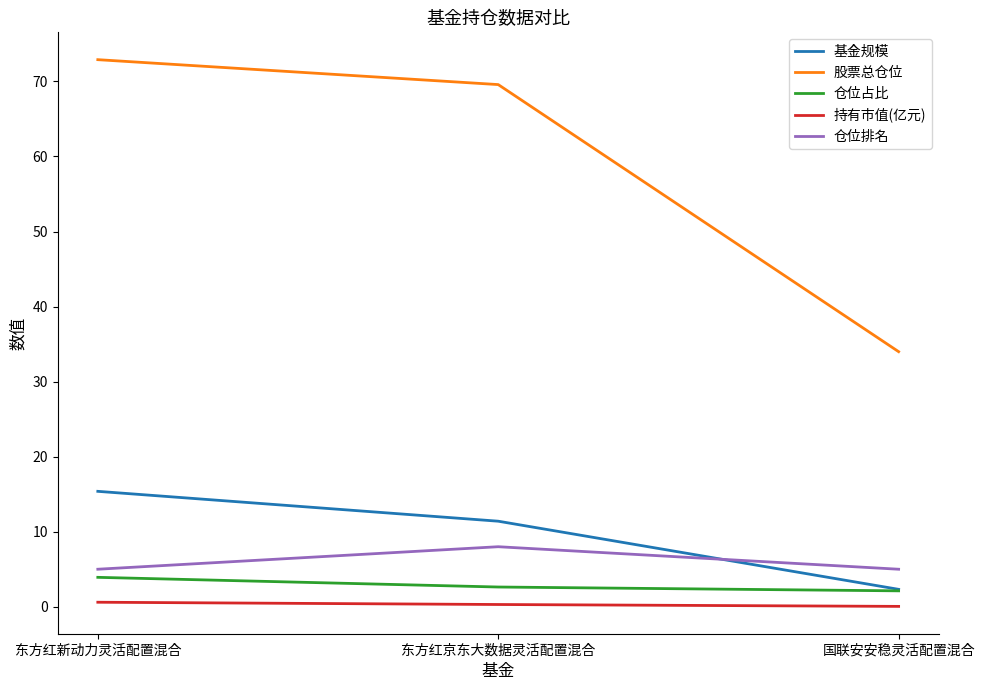

Rank the series by their maximum value, from highest to lowest.

股票总仓位, 基金规模, 仓位排名, 仓位占比, 持有市值(亿元)